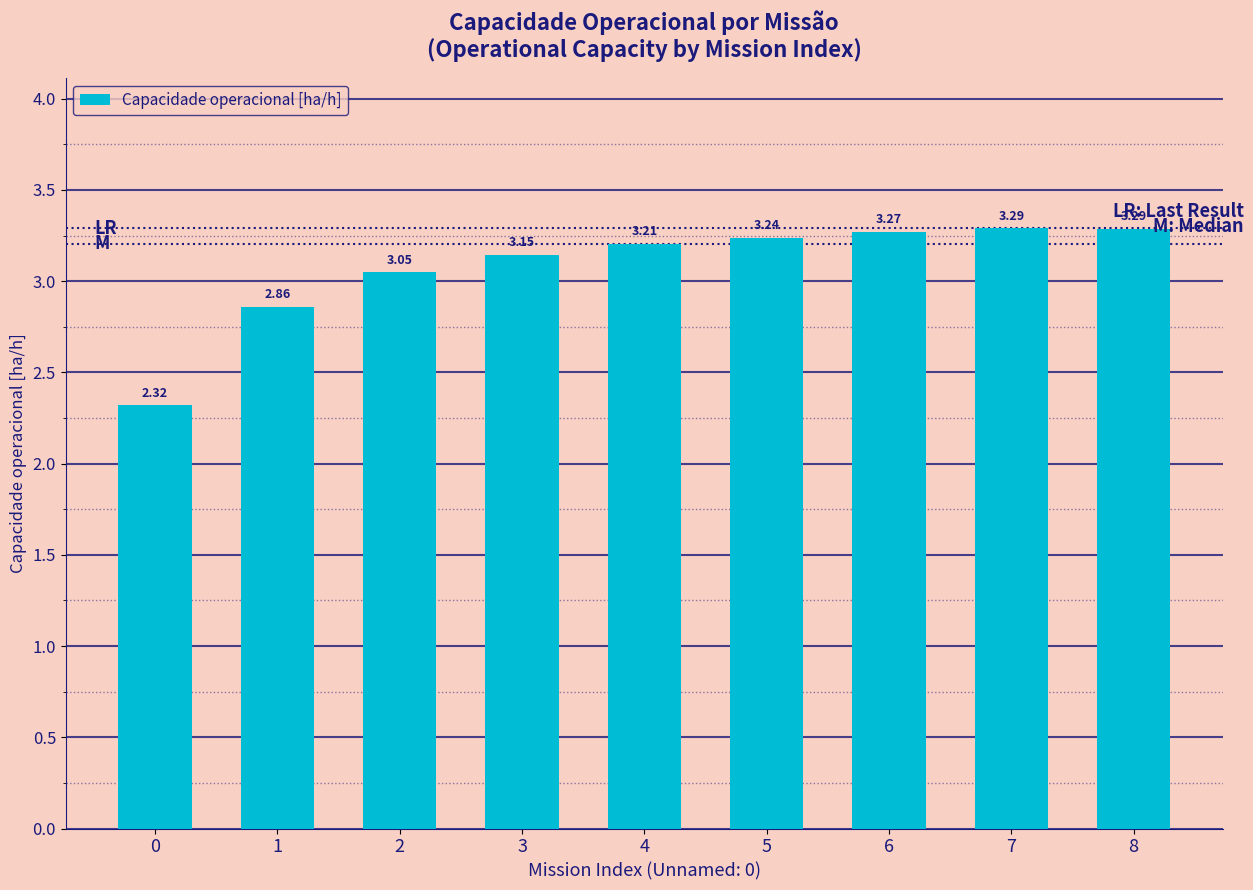

What is the difference between the maximum and minimum values?

1.0